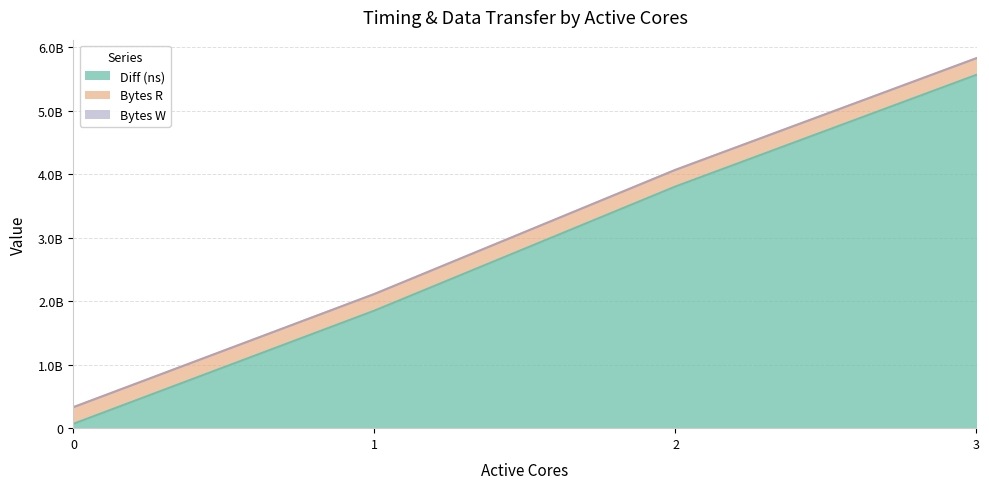

What are all the series names shown in the legend?

Diff (ns), Bytes R, Bytes W